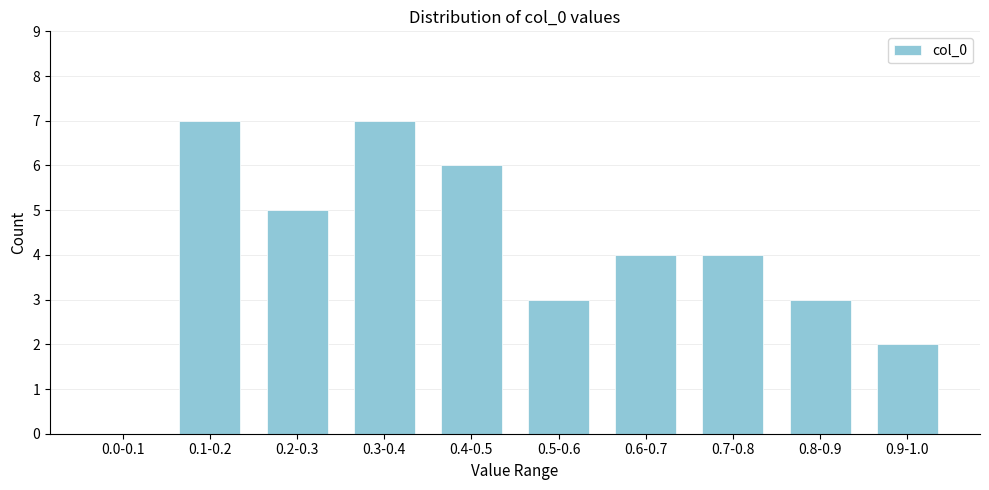

Reading left to right, list all the values displayed in this chart.

0.0-0.1=0	0.1-0.2=7	0.2-0.3=5	0.3-0.4=7	0.4-0.5=6	0.5-0.6=3	0.6-0.7=4	0.7-0.8=4	0.8-0.9=3	0.9-1.0=2